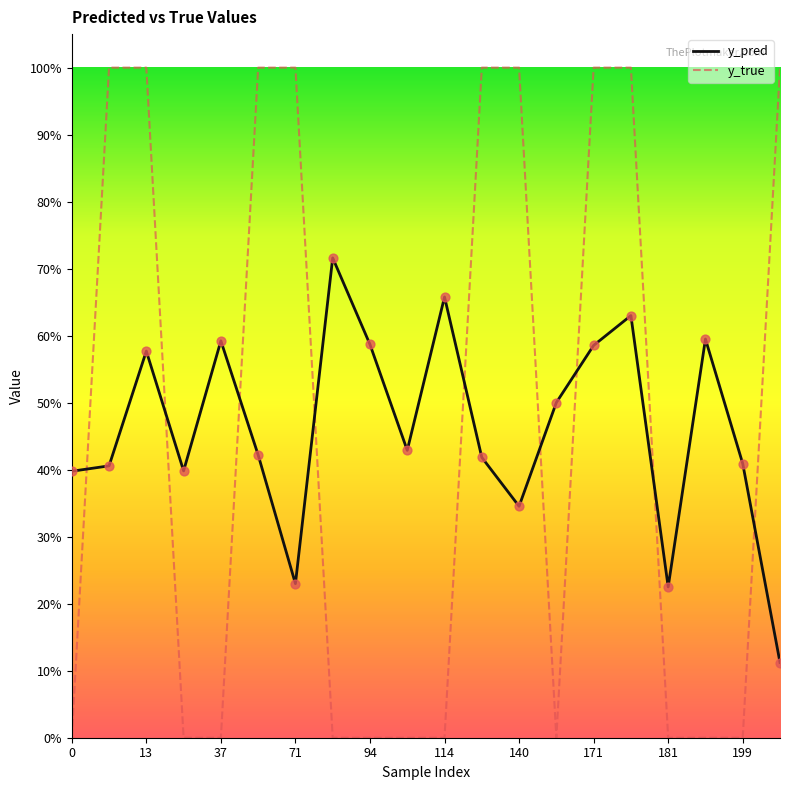

At which category is the sum across all series the highest?

15